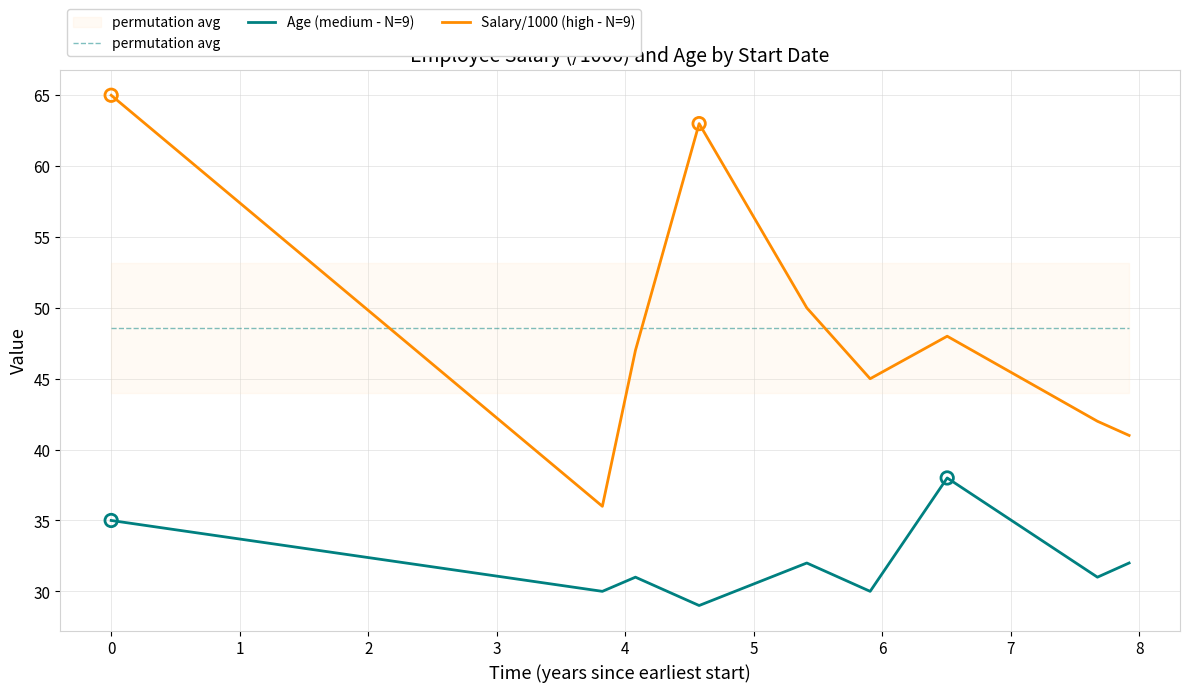

Which series has the largest total across all categories?

permutation avg